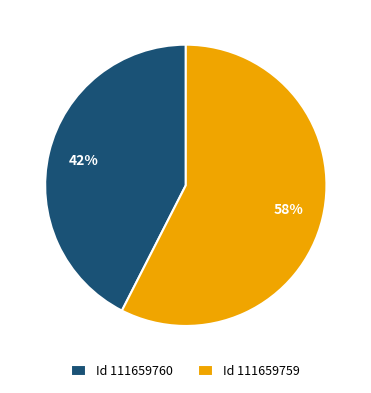

Is there any slice that represents more than half of the pie?

Yes